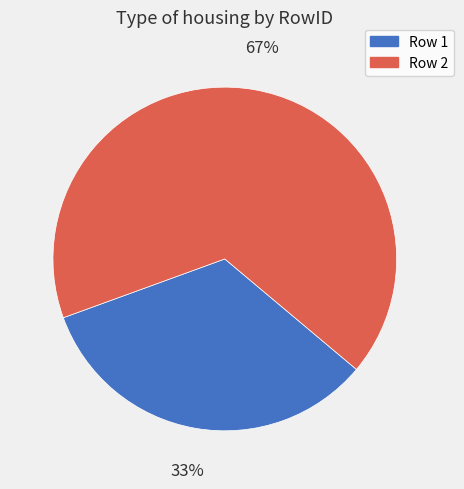

Does any single category account for the majority?

Yes